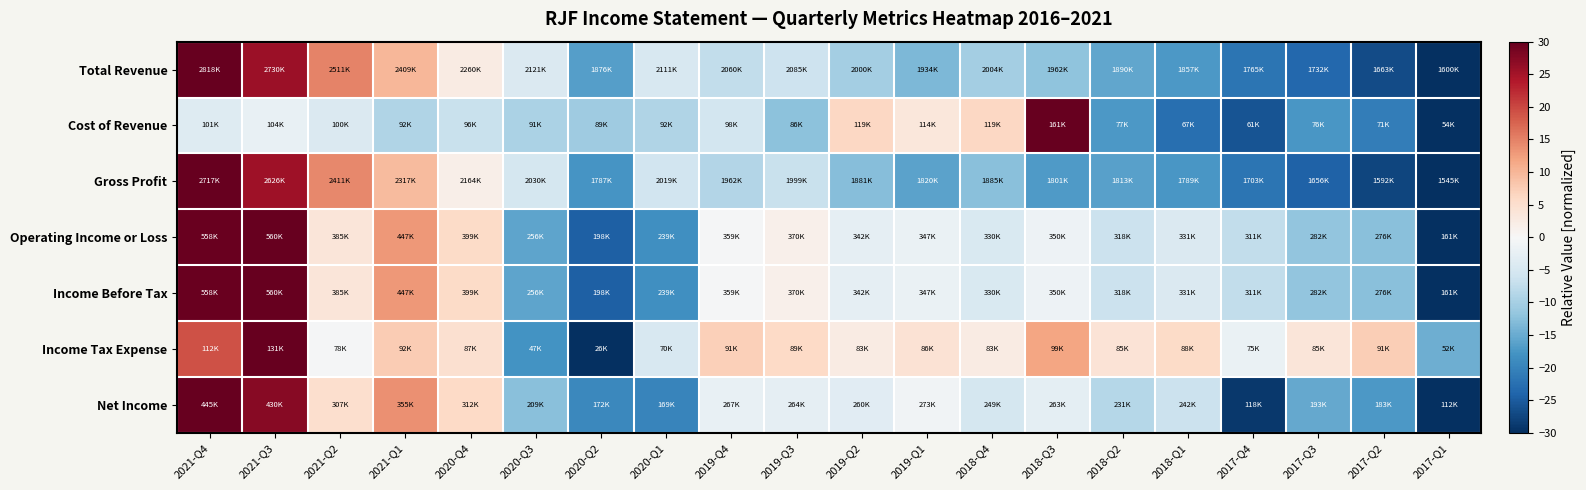

Reading left to right, transcribe all the data shown in this chart.

Total Revenue: 2021-Q4=30.0	2021-Q3=25.7	2021-Q2=14.9	2021-Q1=9.8	2020-Q4=2.5	2020-Q3=-4.3	2020-Q2=-16.4	2020-Q1=-4.8	2019-Q4=-7.3	2019-Q3=-6.1	2019-Q2=-10.3	2019-Q1=-13.6	2018-Q4=-10.1	2018-Q3=-12.2	2018-Q2=-15.7	2018-Q1=-17.3	2017-Q4=-21.9	2017-Q3=-23.5	2017-Q2=-26.9	2017-Q1=-30.0
Cost of Revenue: 2021-Q4=-3.9	2021-Q3=-2.2	2021-Q2=-4.4	2021-Q1=-8.9	2020-Q4=-6.7	2020-Q3=-9.5	2020-Q2=-10.6	2020-Q1=-8.9	2019-Q4=-5.5	2019-Q3=-12.3	2019-Q2=6.3	2019-Q1=3.5	2018-Q4=6.3	2018-Q3=30.0	2018-Q2=-17.2	2018-Q1=-22.6	2017-Q4=-25.9	2017-Q3=-17.6	2017-Q2=-20.7	2017-Q1=-30.0
Gross Profit: 2021-Q4=30.0	2021-Q3=25.3	2021-Q2=14.3	2021-Q1=9.5	2020-Q4=1.7	2020-Q3=-5.2	2020-Q2=-17.6	2020-Q1=-5.8	2019-Q4=-8.7	2019-Q3=-6.8	2019-Q2=-12.8	2019-Q1=-16.0	2018-Q4=-12.6	2018-Q3=-16.9	2018-Q2=-16.3	2018-Q1=-17.5	2017-Q4=-21.9	2017-Q3=-24.3	2017-Q2=-27.6	2017-Q1=-30.0
Operating Income or Loss: 2021-Q4=29.7	2021-Q3=30.0	2021-Q2=3.7	2021-Q1=13.0	2020-Q4=5.8	2020-Q3=-15.7	2020-Q2=-24.5	2020-Q1=-18.3	2019-Q4=-0.2	2019-Q3=1.4	2019-Q2=-2.8	2019-Q1=-2.1	2018-Q4=-4.6	2018-Q3=-1.6	2018-Q2=-6.4	2018-Q1=-4.4	2017-Q4=-7.4	2017-Q3=-11.8	2017-Q2=-12.6	2017-Q1=-30.0
Income Before Tax: 2021-Q4=29.7	2021-Q3=30.0	2021-Q2=3.7	2021-Q1=13.0	2020-Q4=5.8	2020-Q3=-15.7	2020-Q2=-24.5	2020-Q1=-18.3	2019-Q4=-0.2	2019-Q3=1.4	2019-Q2=-2.8	2019-Q1=-2.1	2018-Q4=-4.6	2018-Q3=-1.6	2018-Q2=-6.4	2018-Q1=-4.4	2017-Q4=-7.4	2017-Q3=-11.8	2017-Q2=-12.6	2017-Q1=-30.0
Income Tax Expense: 2021-Q4=19.1	2021-Q3=30.0	2021-Q2=-0.3	2021-Q1=7.7	2020-Q4=4.9	2020-Q3=-18.0	2020-Q2=-30.0	2020-Q1=-4.9	2019-Q4=7.1	2019-Q3=6.0	2019-Q2=2.6	2019-Q1=4.3	2018-Q4=2.6	2018-Q3=11.9	2018-Q2=4.2	2018-Q1=5.7	2017-Q4=-1.9	2017-Q3=3.7	2017-Q2=7.5	2017-Q1=-14.7
Net Income: 2021-Q4=30.0	2021-Q3=27.3	2021-Q2=5.1	2021-Q1=13.8	2020-Q4=6.0	2020-Q3=-12.6	2020-Q2=-19.3	2020-Q1=-19.8	2019-Q4=-2.1	2019-Q3=-2.7	2019-Q2=-3.4	2019-Q1=-1.0	2018-Q4=-5.4	2018-Q3=-2.8	2018-Q2=-8.5	2018-Q1=-6.6	2017-Q4=-28.9	2017-Q3=-15.5	2017-Q2=-17.3	2017-Q1=-30.0